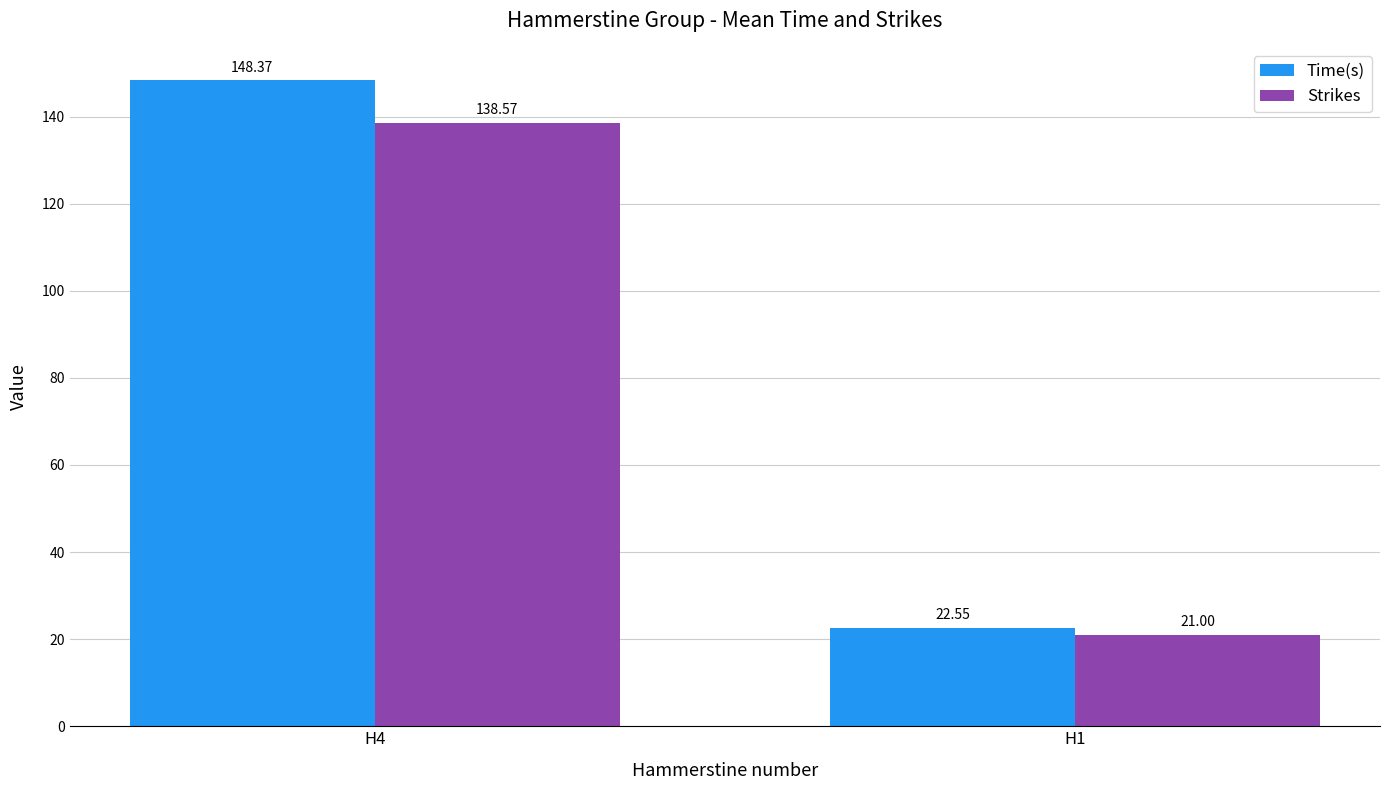

Which series changed the most between H4 and H1?

Time(s)